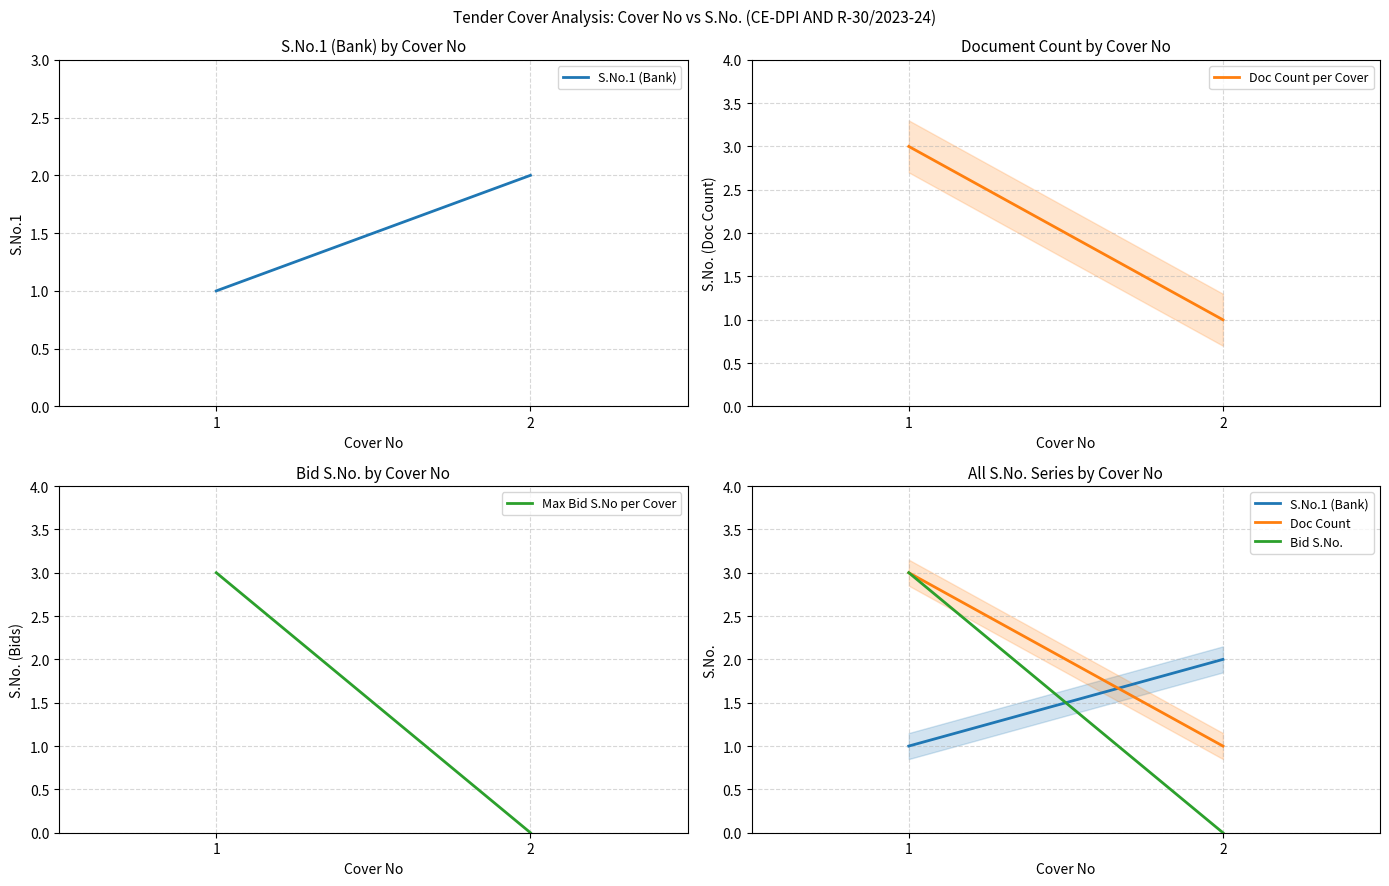

True or false: S.No.1 (Bank) has a value of 2 at 2.

True